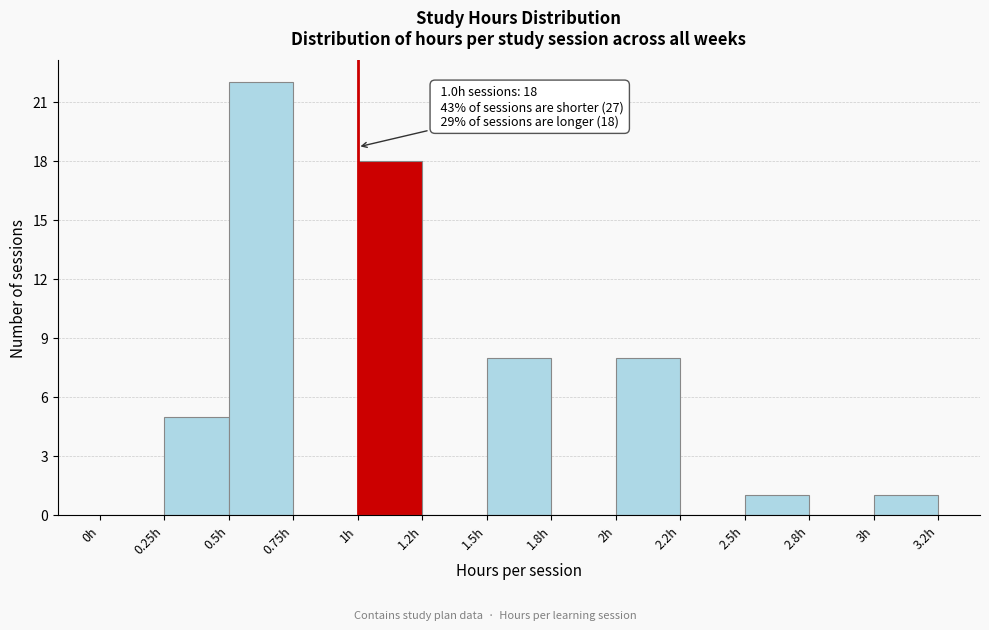

Reading left to right, list all the values displayed in this chart.

0h=0	0.25h=5	0.5h=22	0.75h=0	1h=18	1.2h=0	1.5h=8	1.8h=0	2h=8	2.2h=0	2.5h=1	2.8h=0	3h=1